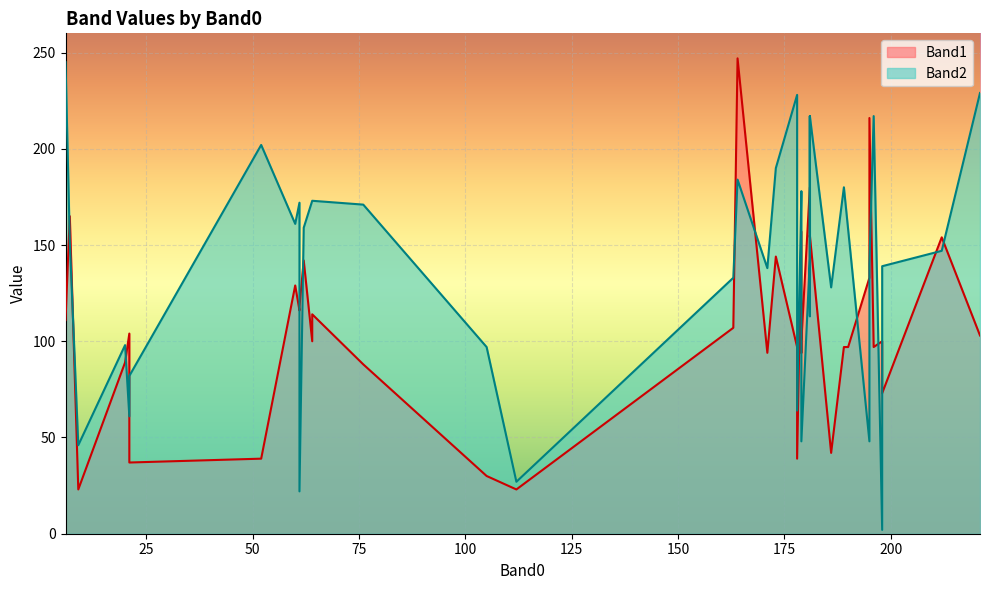

What is the lowest value of the Band2 series?

2